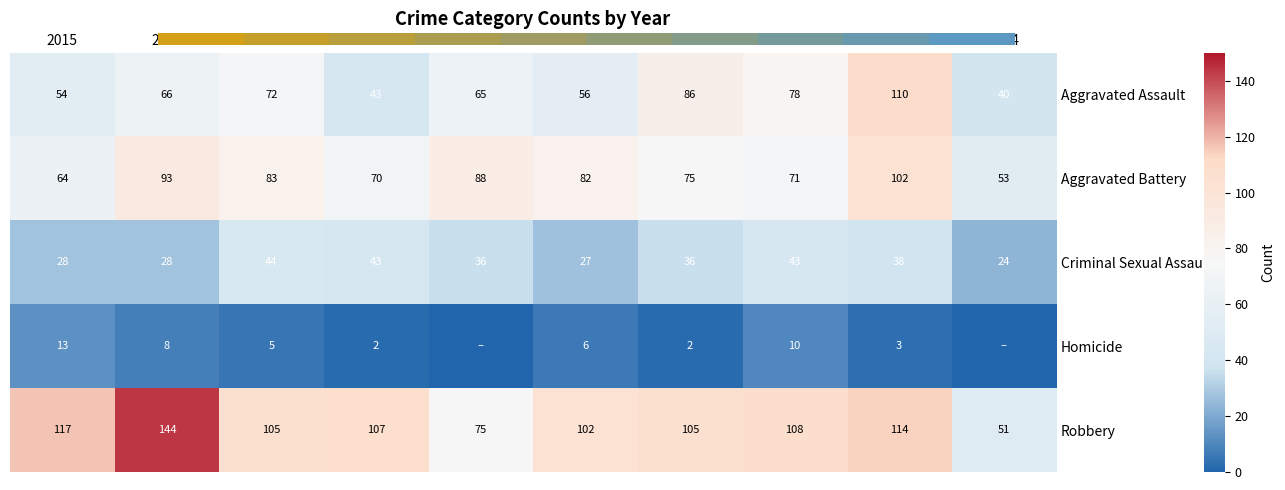

What is the lowest value of the Aggravated Assault series?

40